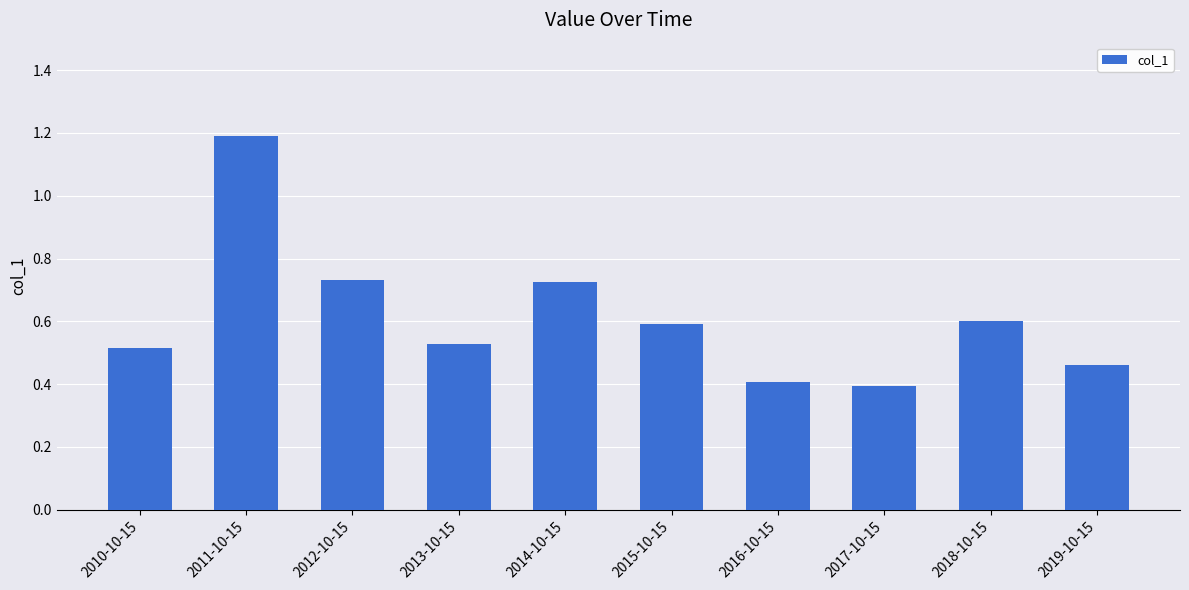

The chart shows a value of 0.3 at 2013-10-15. True or false?

False